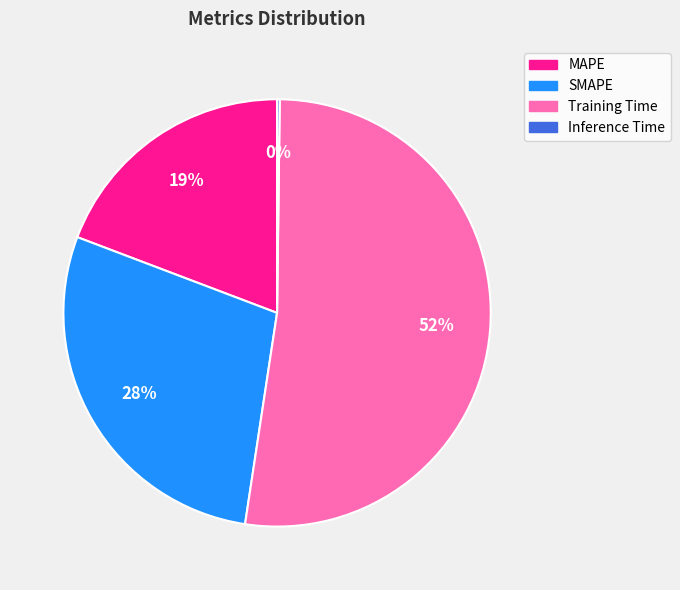

Between Training Time and SMAPE, which is larger?

Training Time